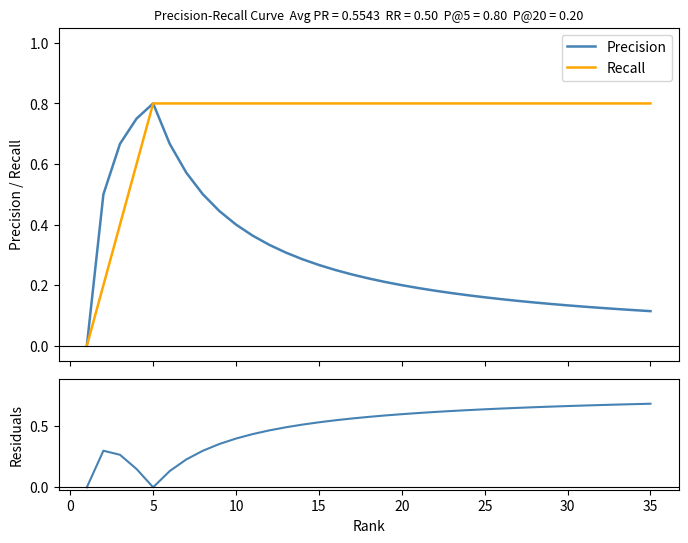

Does the chart display data point markers on the line(s)?

No